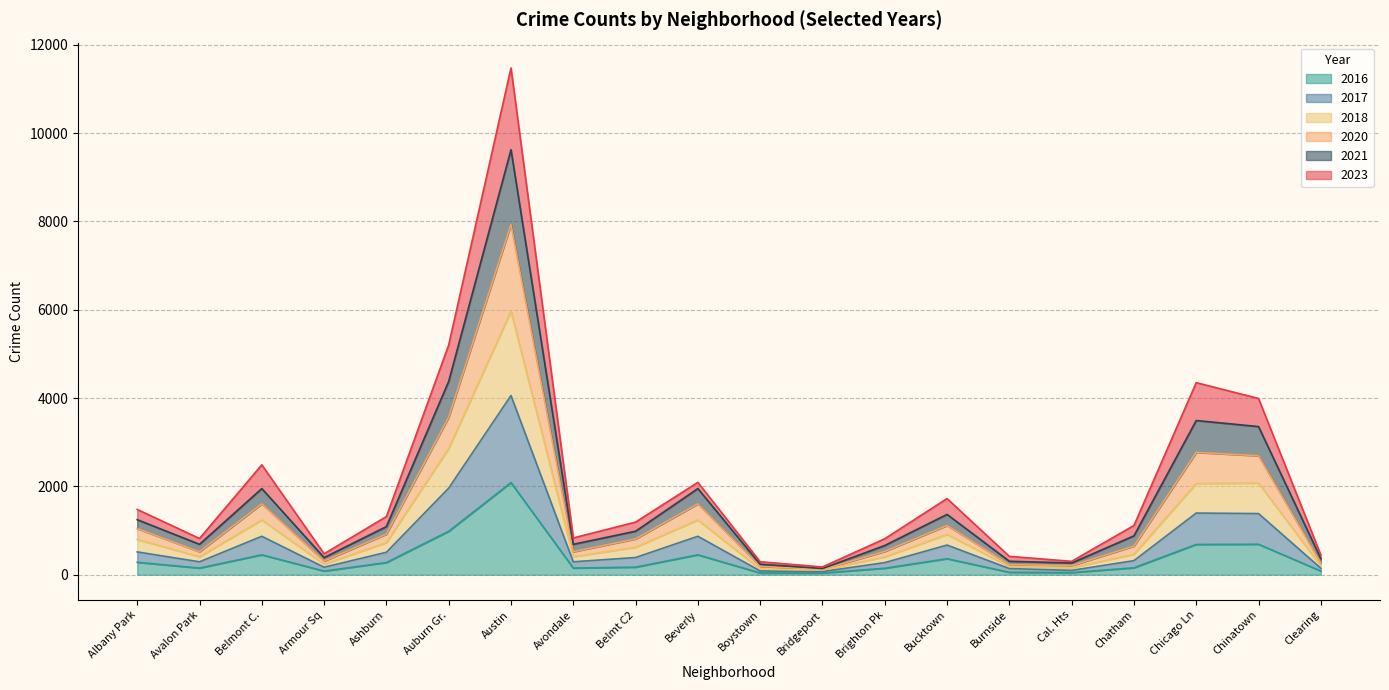

At which label does 2021 first exceed 390?

Albany Park